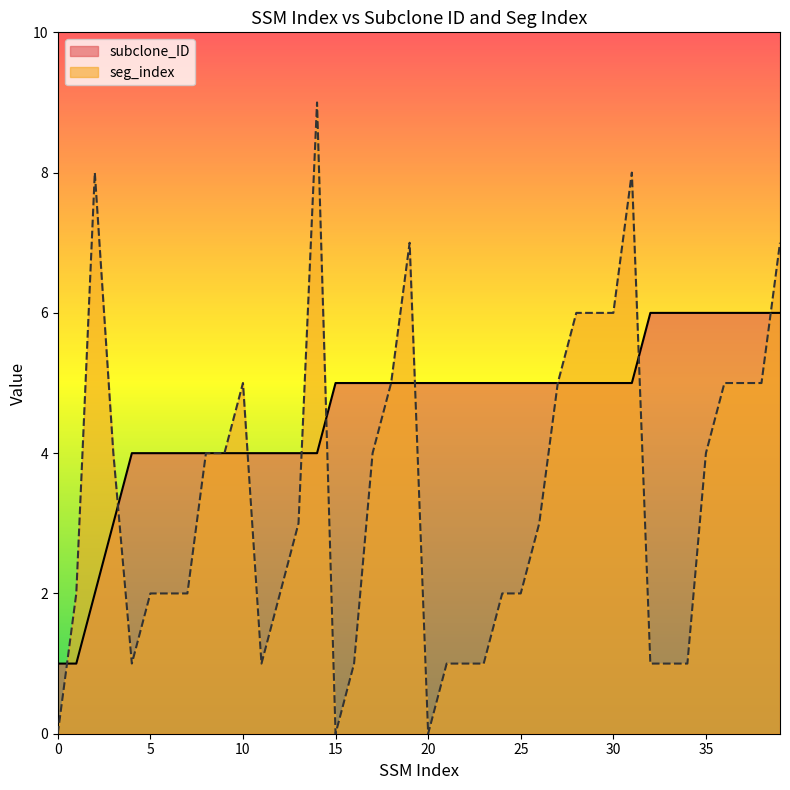

List the series in order of their peak value, highest first.

seg_index, subclone_ID